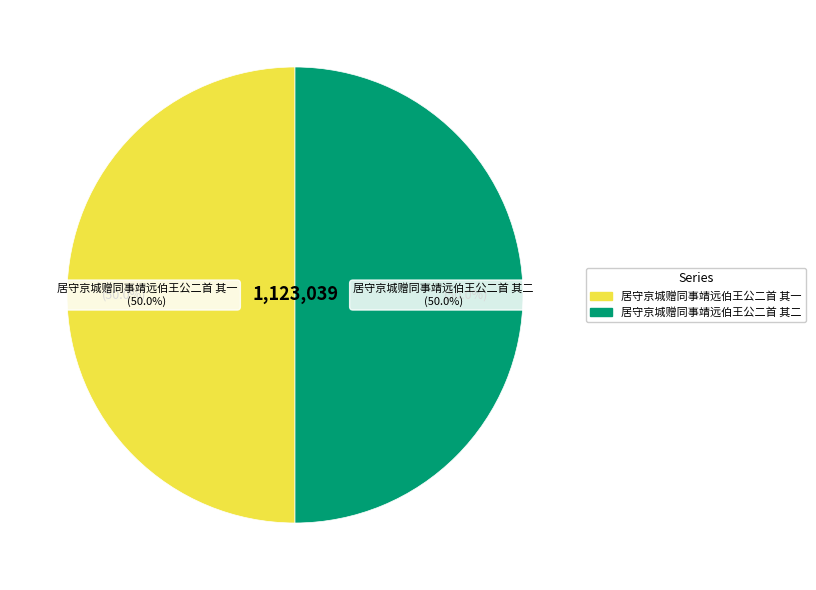

Approximately how many times larger is the value at 居守京城赠同事靖远伯王公二首 其二 compared to 居守京城赠同事靖远伯王公二首 其一?

1.0